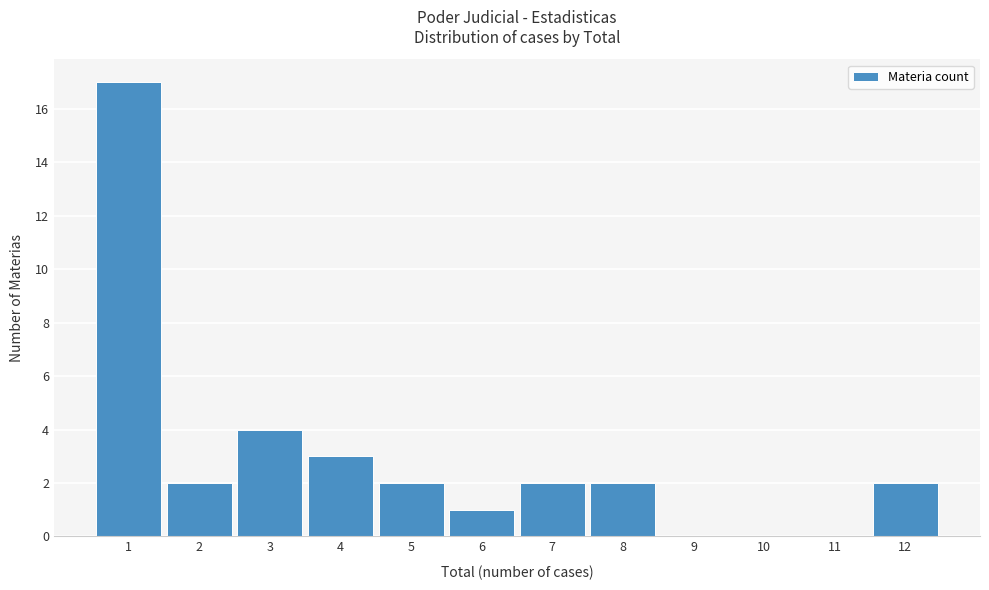

Reading left to right, transcribe this chart: for each bar, give the range it covers on the x-axis and its height. The values are not printed on the chart, so give them approximately, as read against the axis.

0.5 to 1.5: 17
1.5 to 2.5: 2
2.5 to 3.5: 4
3.5 to 4.5: 3
4.5 to 5.5: 2
5.5 to 6.5: 1
6.5 to 7.5: 2
7.5 to 8.5: 2
8.5 to 9.5: 0
9.5 to 10.5: 0
10.5 to 11.5: 0
11.5 to 12.5: 2